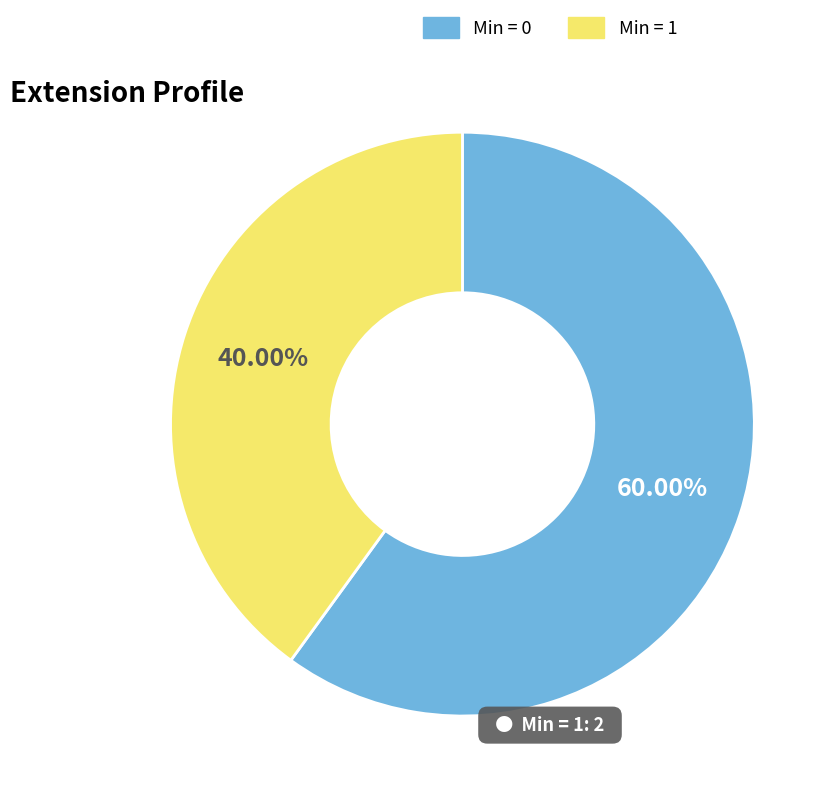

How many segments does this pie chart have?

2